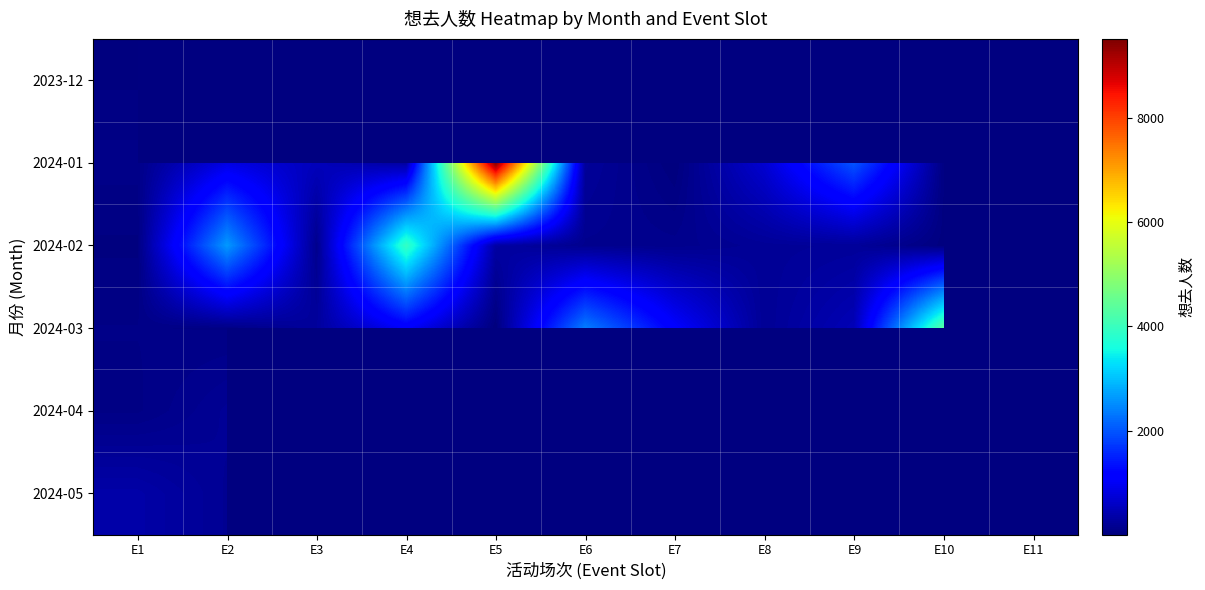

Which label corresponds to the largest value in the chart?

E5